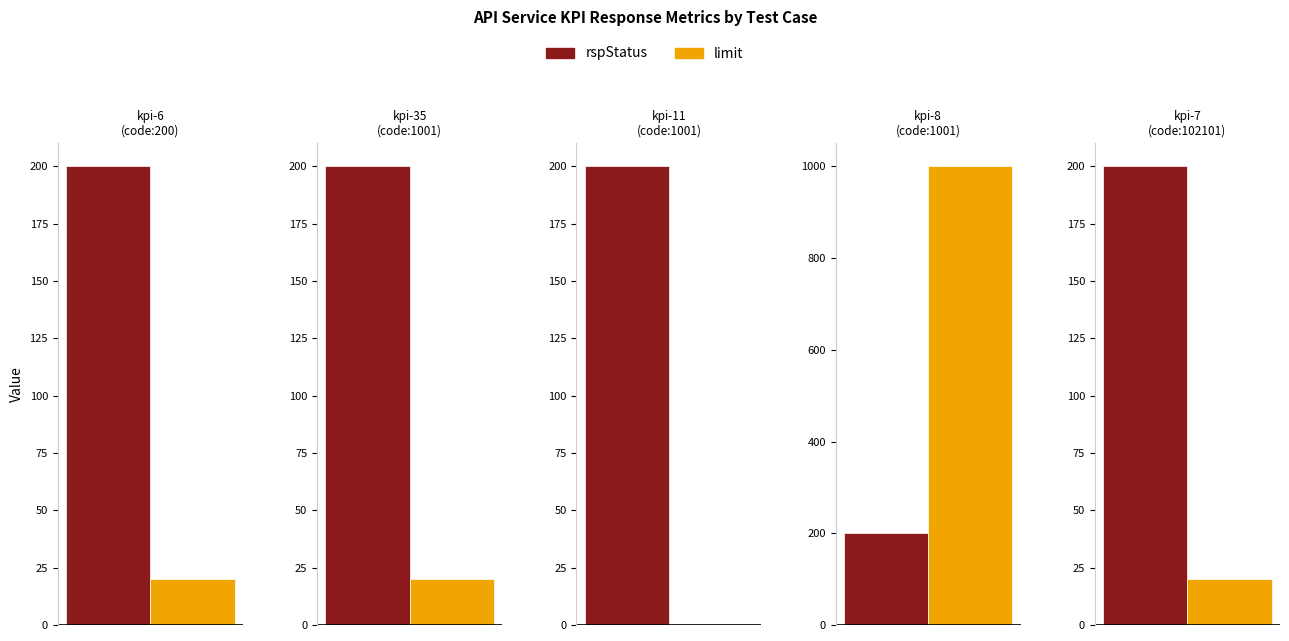

Rank the series by their average value, from lowest to highest.

rspStatus, limit